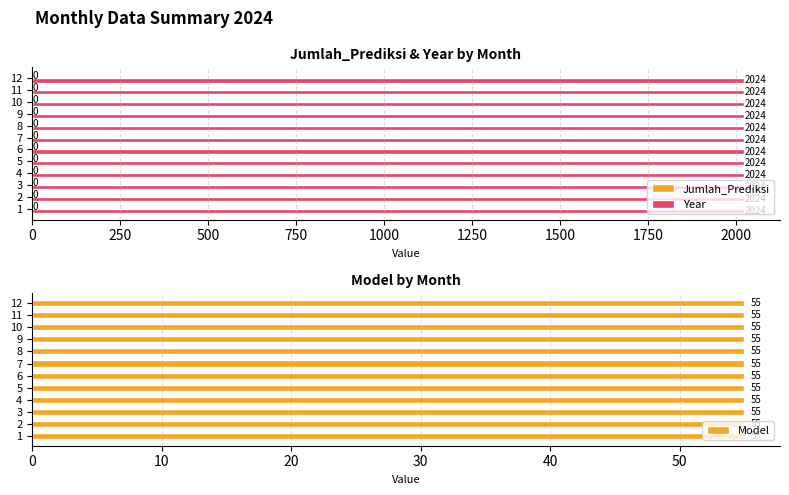

How many bars are there in total?

36